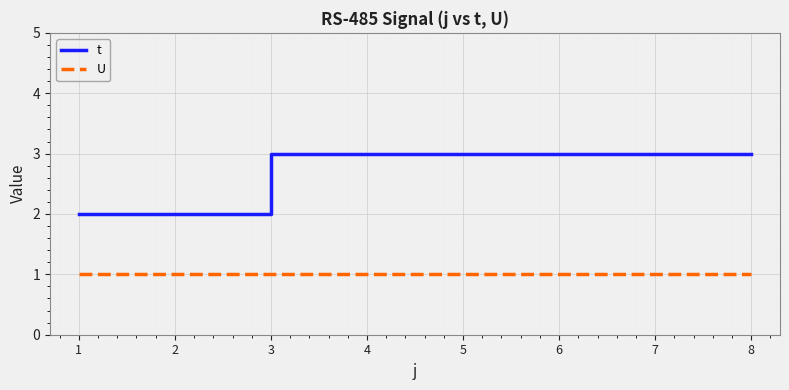

Which series has the widest spread of values?

t